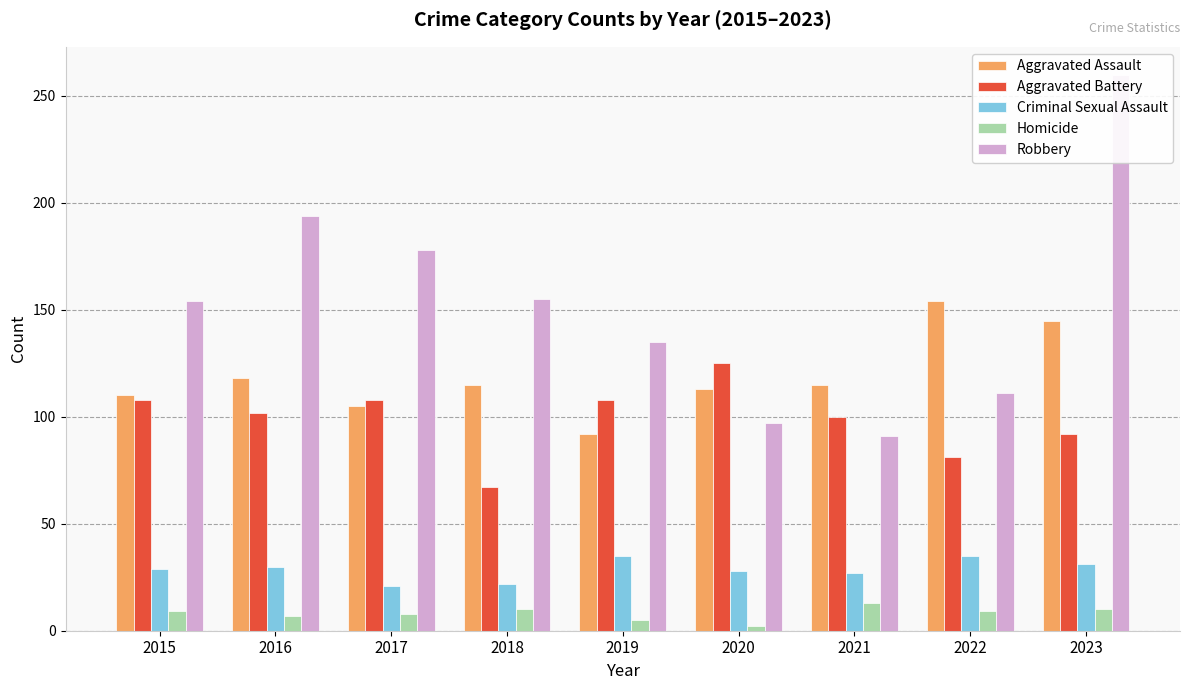

What is the difference between the highest and lowest values at 2017?

170